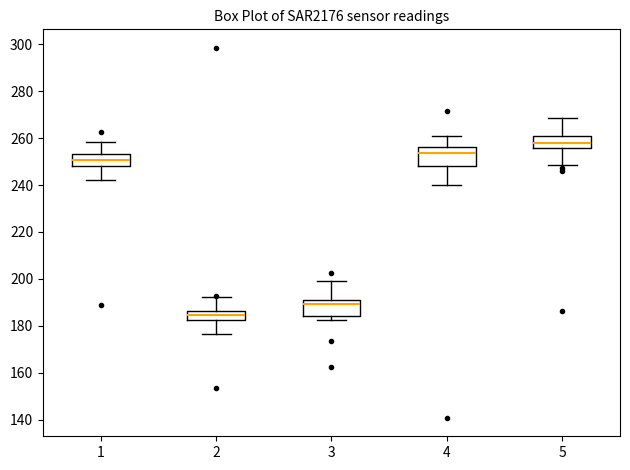

Reading left to right, transcribe this box plot: for each box, give where its median line is, the range the box spans, and where its two whiskers end, as read against the y-axis. The values are not printed on the chart, so give them approximately, as read against the axis.

1: median 250, box 248 to 254, whiskers 242 to 258
2: median 184, box 182 to 186, whiskers 176 to 192
3: median 190 (just below the box's upper edge), box 184 to 190, whiskers 182 to 200
4: median 254, box 248 to 256, whiskers 240 to 260
5: median 258, box 256 to 262, whiskers 248 to 268